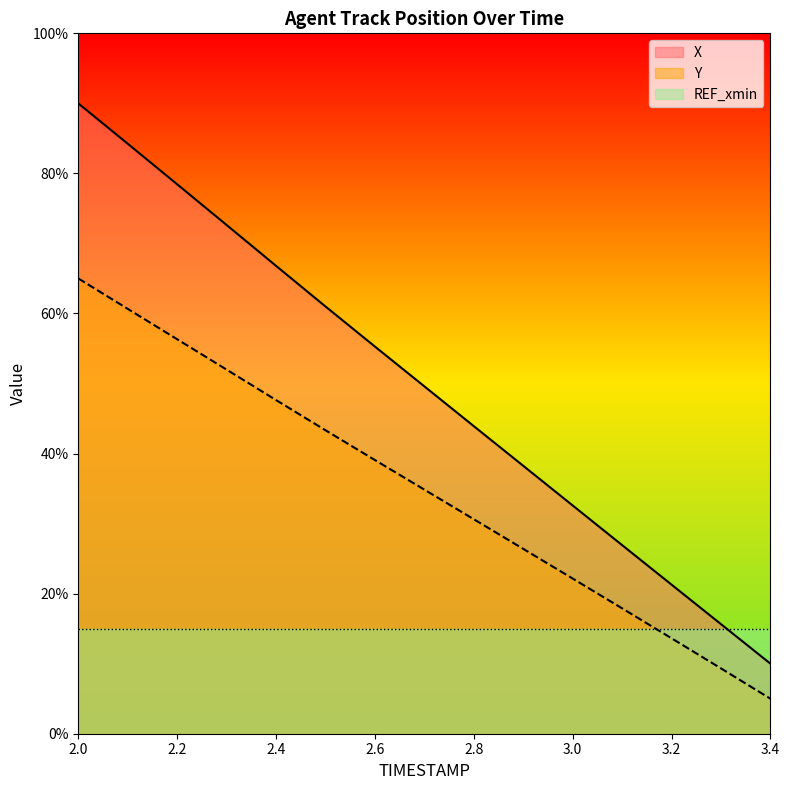

Is it true that X equals 43.9 at 2.8?

True